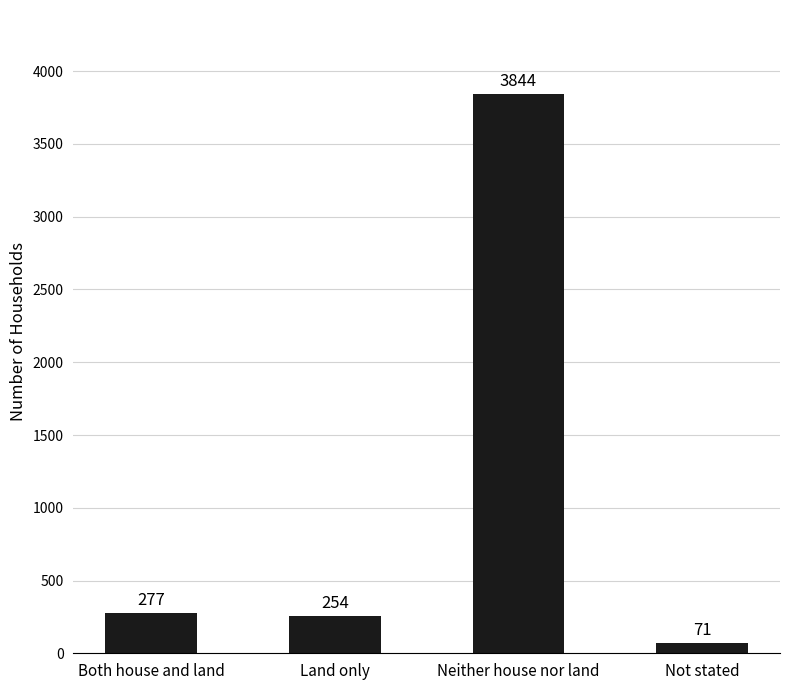

How many data points are less than 277?

2